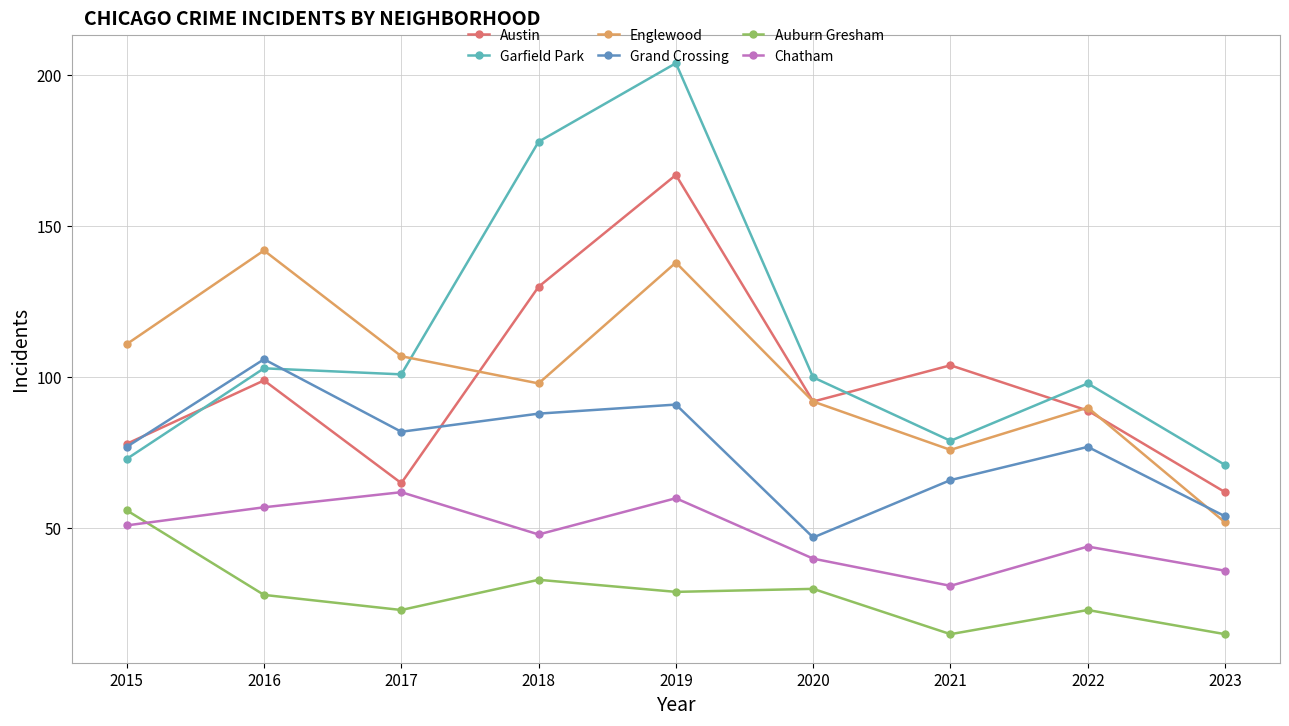

In Garfield Park, how many points are lower than both neighbors (excluding endpoints)?

2